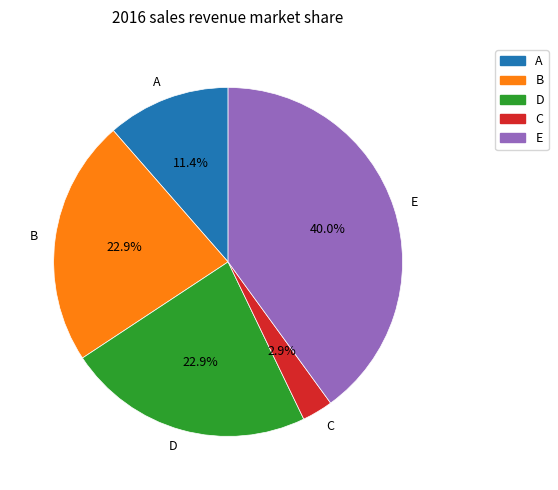

What is the ratio of the value at D to the value at E?

0.6